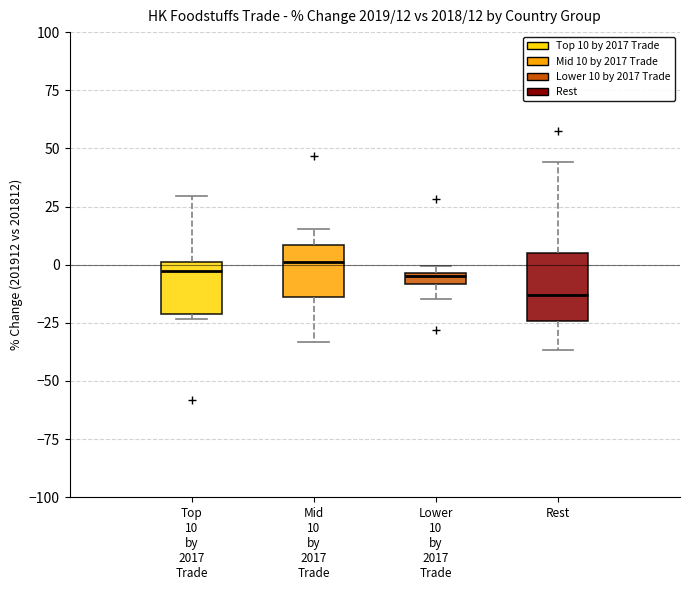

Comparing the boxes themselves (not the whiskers), which one is the tallest?

Rest